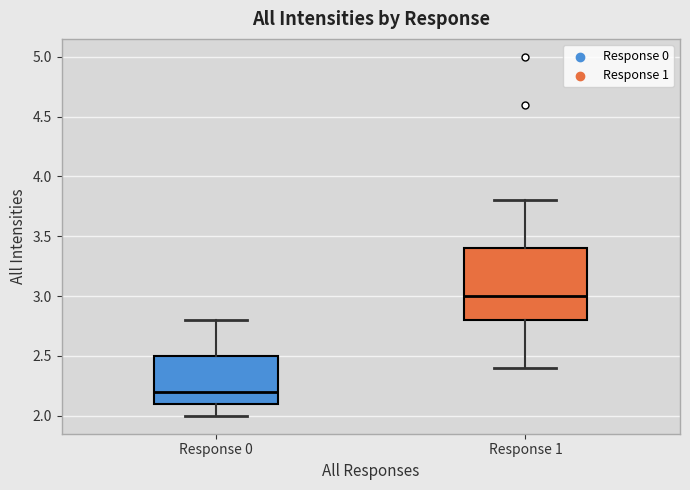

Which box is the tallest, from its lower edge to its upper edge?

Response 1